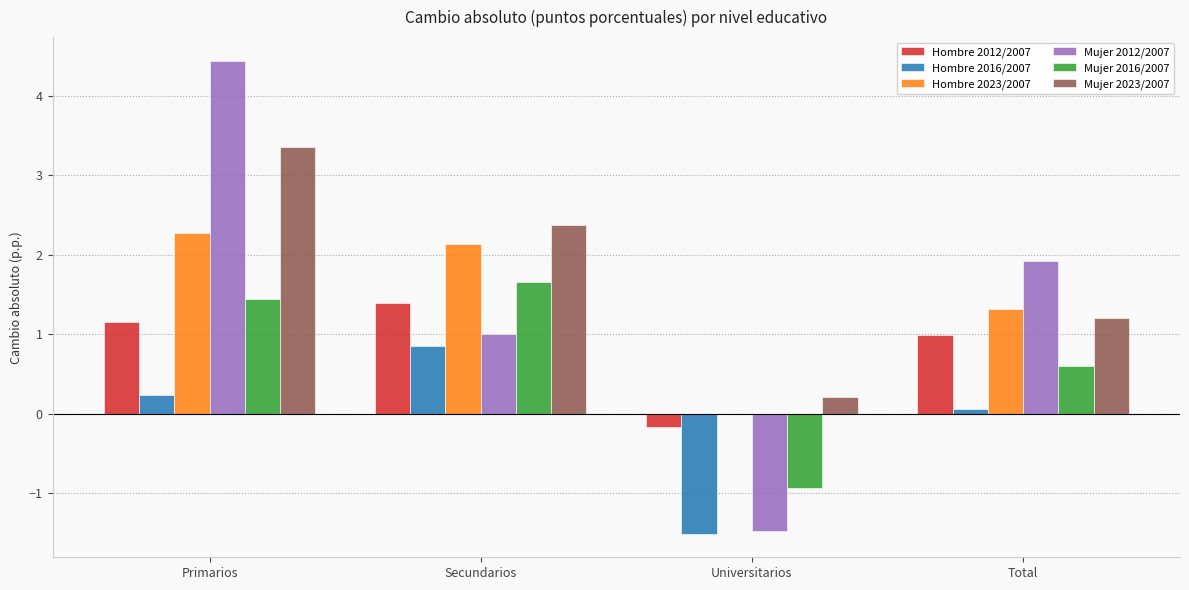

At which label is Hombre 2012/2007 closest to 0?

Universitarios